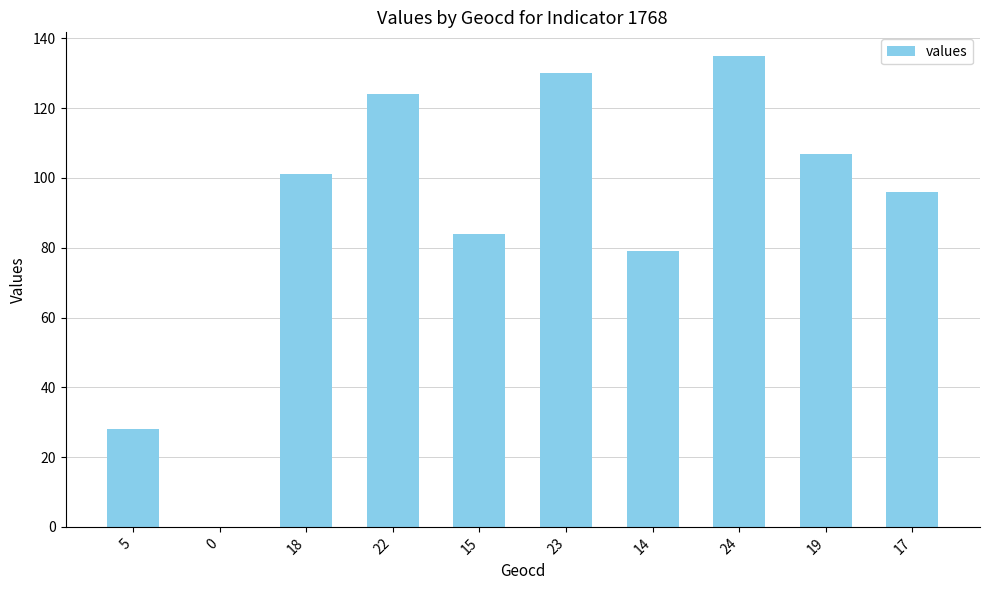

Where is the data nearest to the value 67?

14